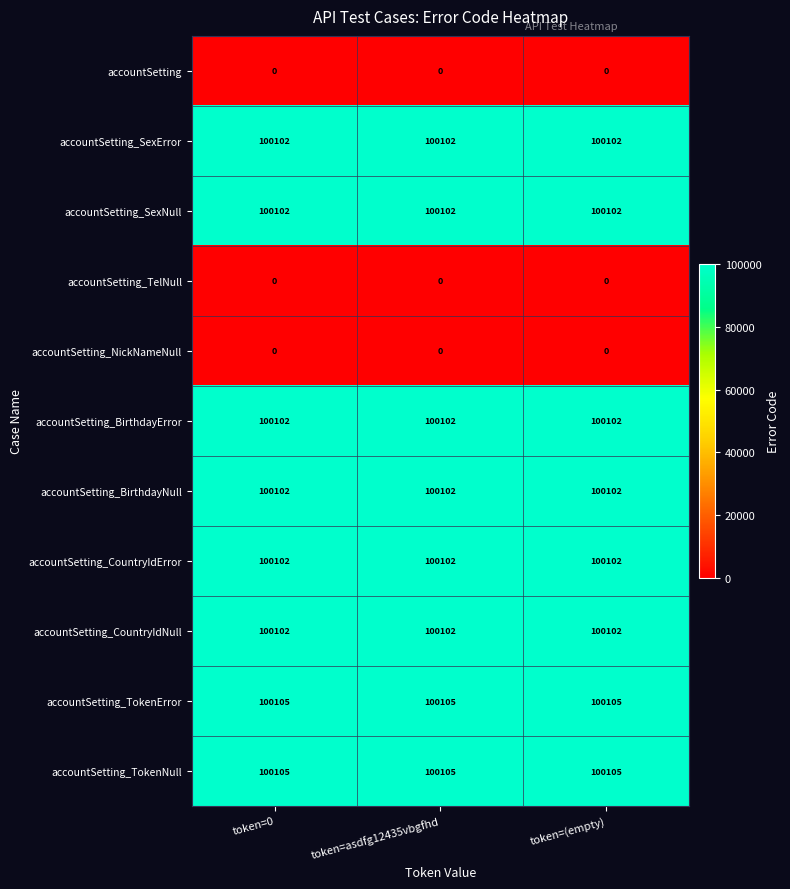

At how many categories does at least one series exceed 44618?

3